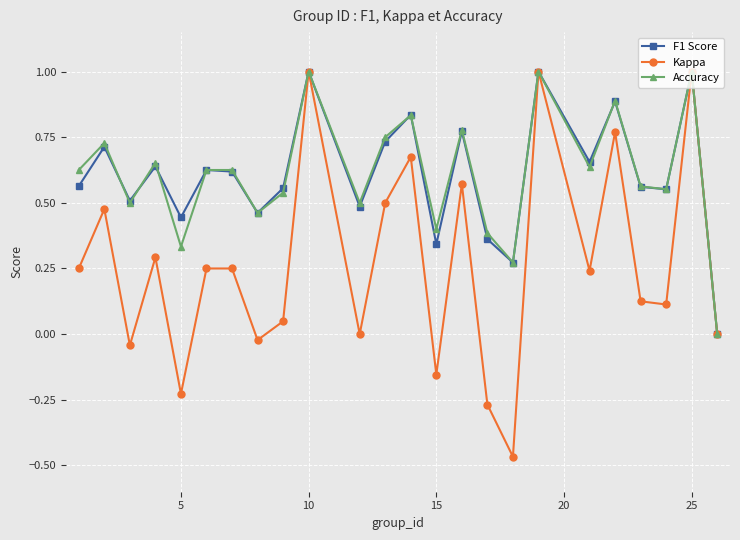

True or false: F1 Score has more than 1 points higher than both neighbors.

True